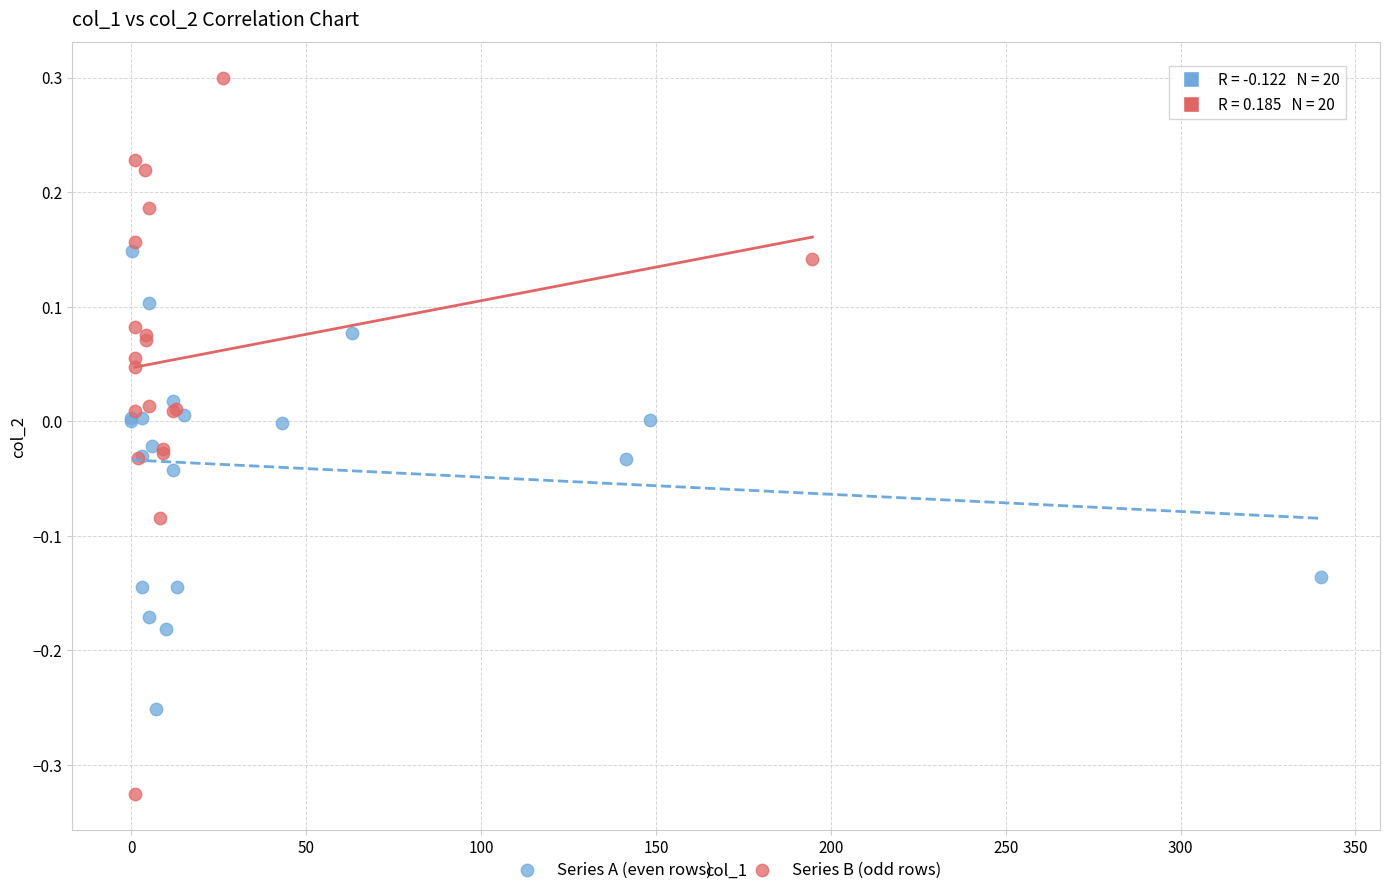

What are all the series names shown in the legend?

Series A (even rows), Series B (odd rows)